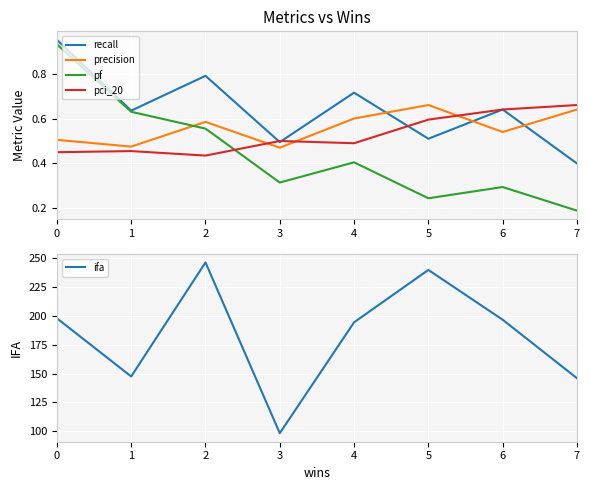

Between 1 and 5, which series saw the biggest shift?

ifa